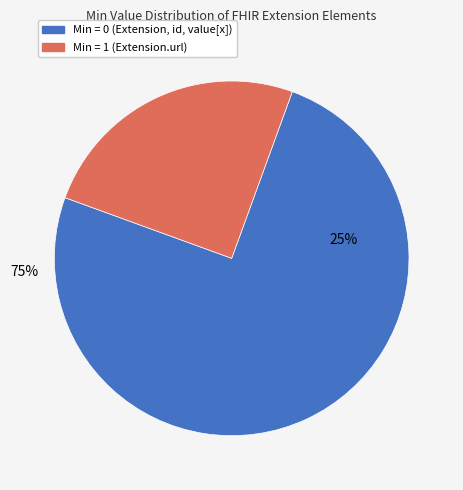

Does any single category account for the majority?

Yes